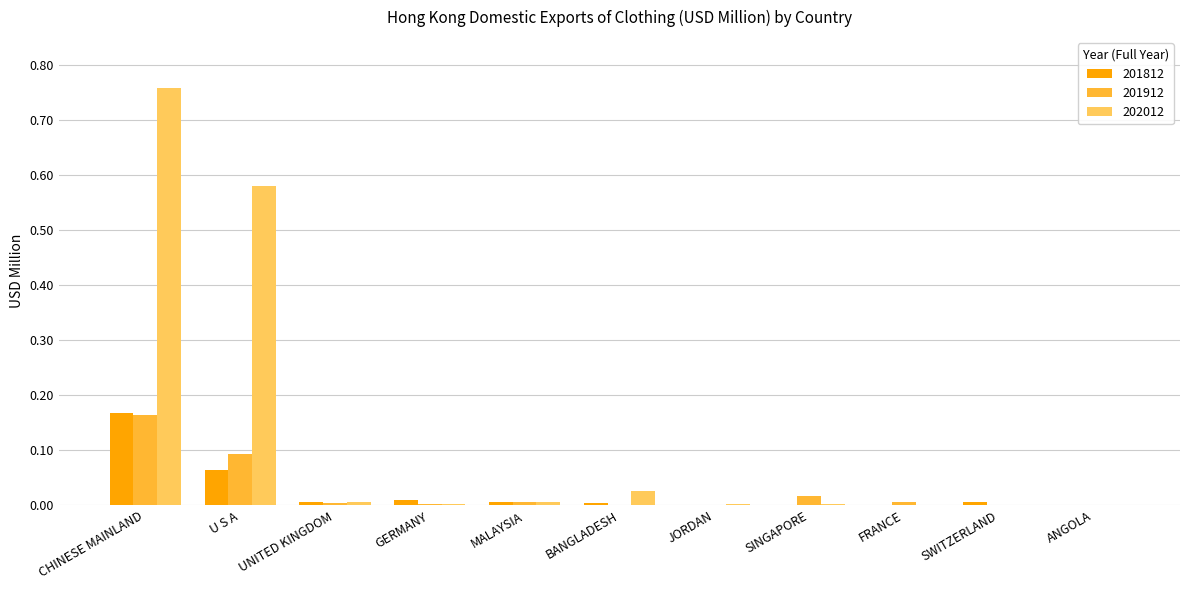

Is it true that 201912 equals 0.0 at ANGOLA?

True